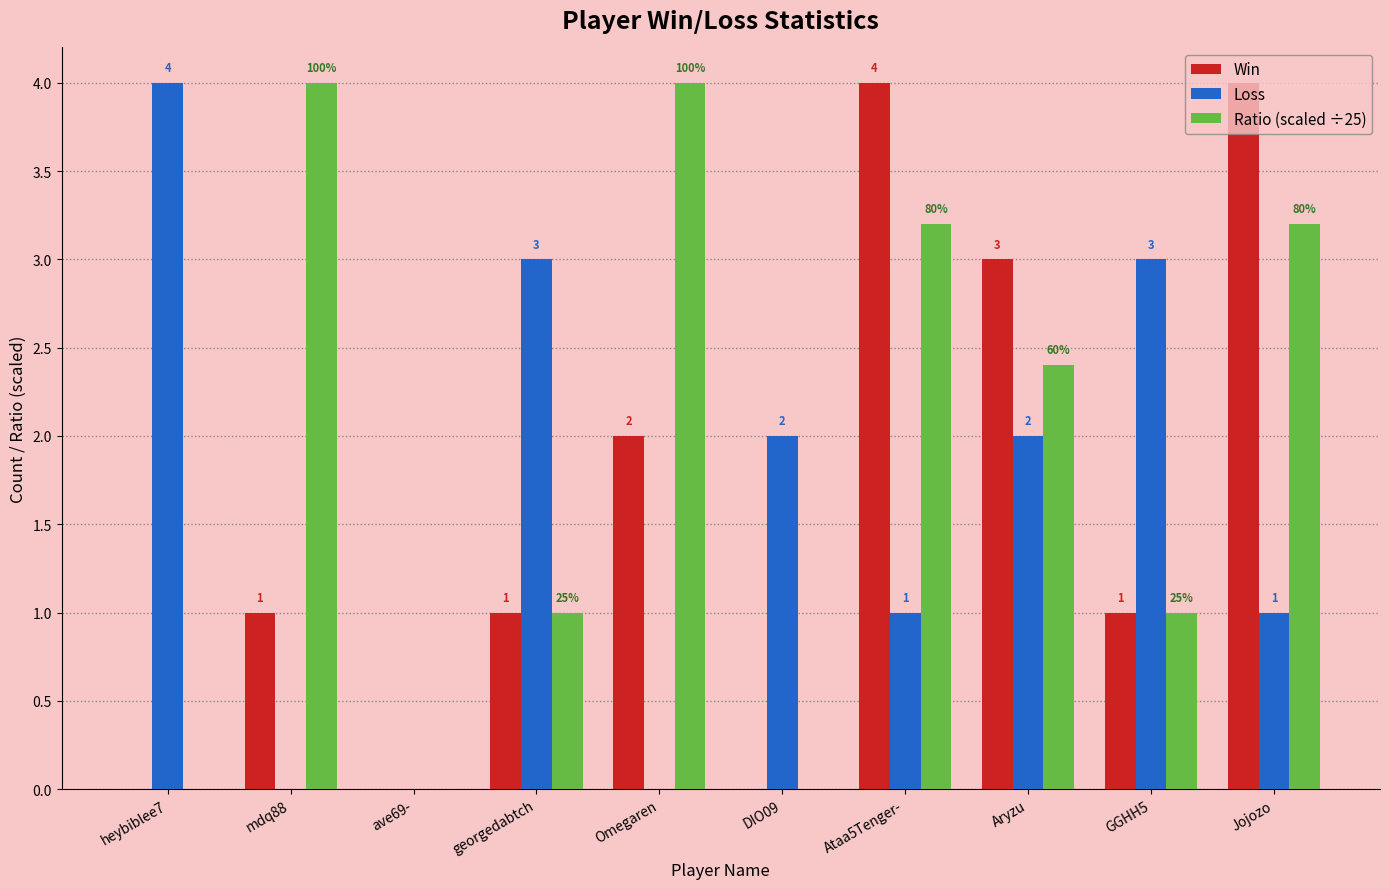

At which label does Loss reach its peak?

heybiblee7